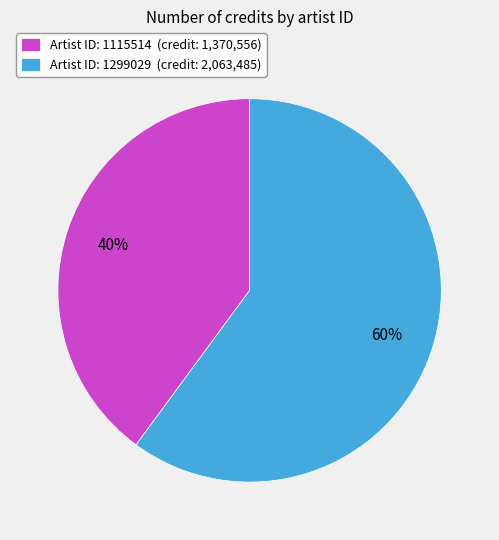

Count the number of slices in the pie.

2